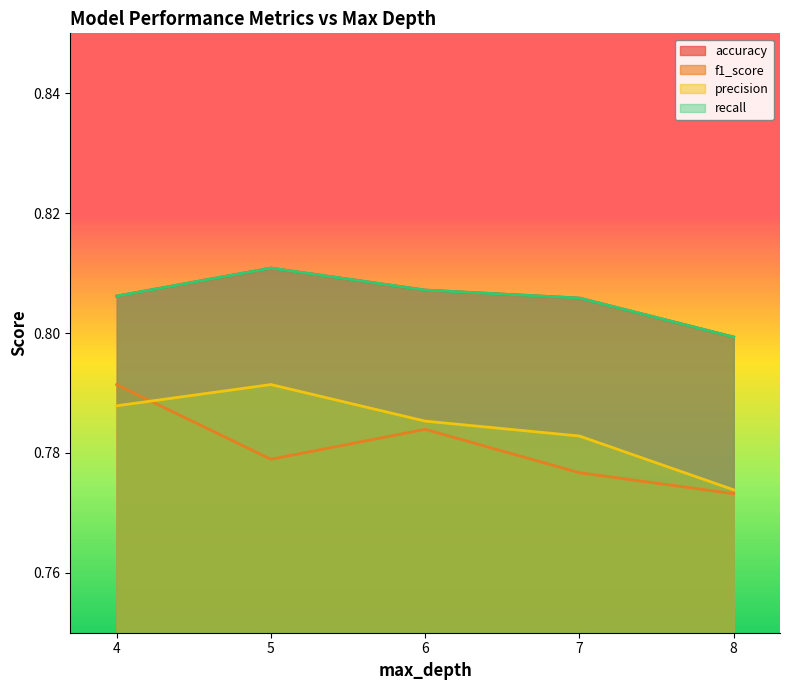

How many data points does each series have?

5